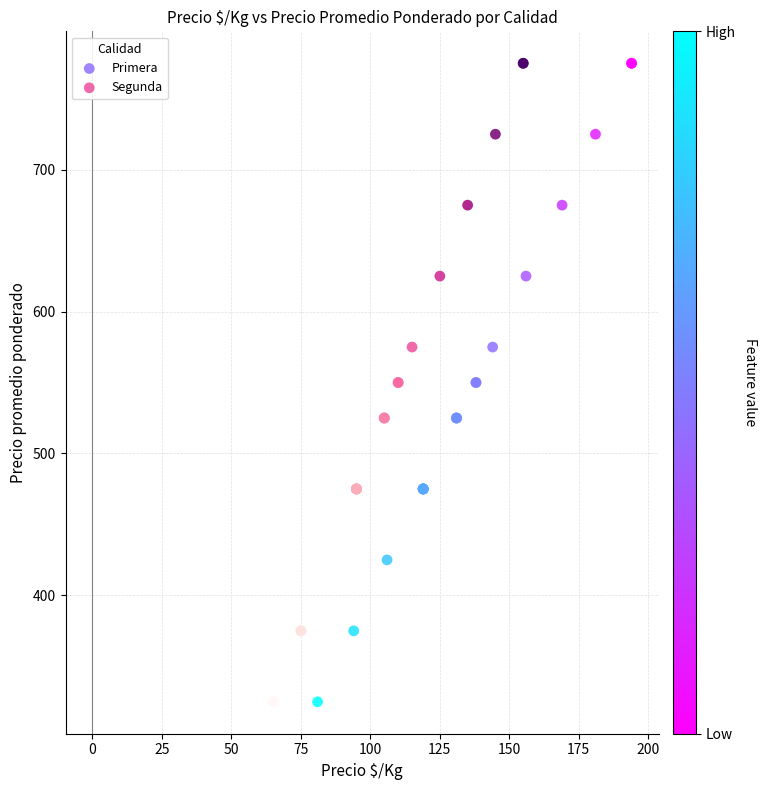

What are all the series names shown in the legend?

Primera, Segunda